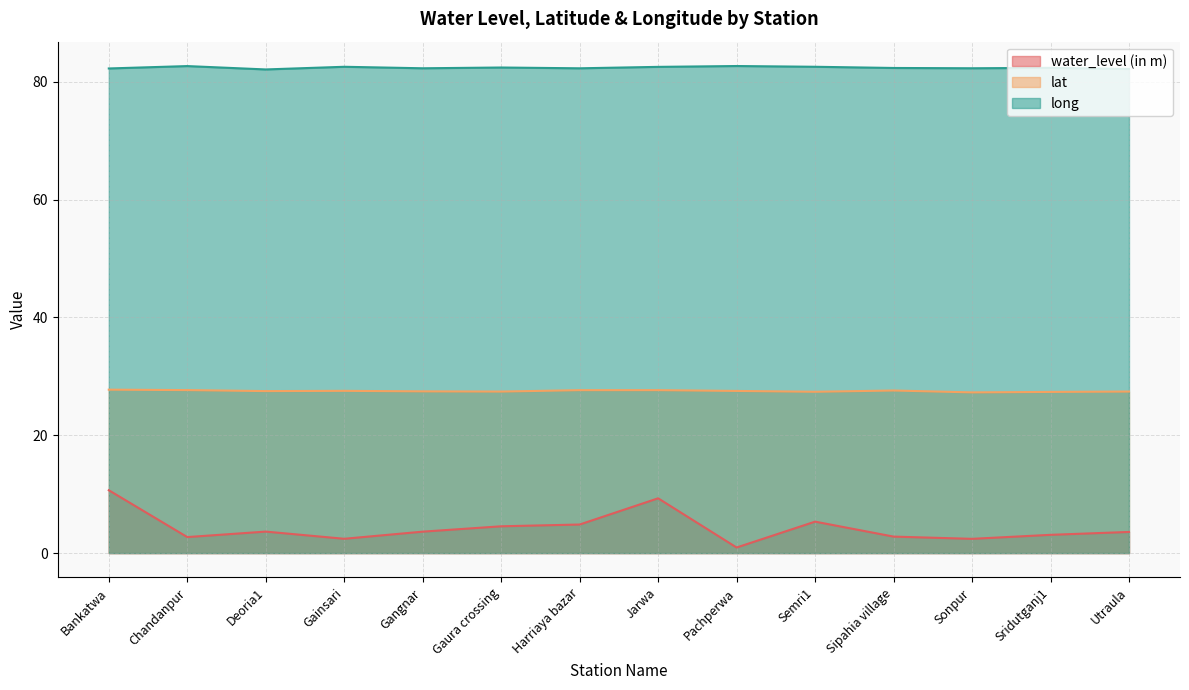

What is the label of the 6th point from the right?

Pachperwa